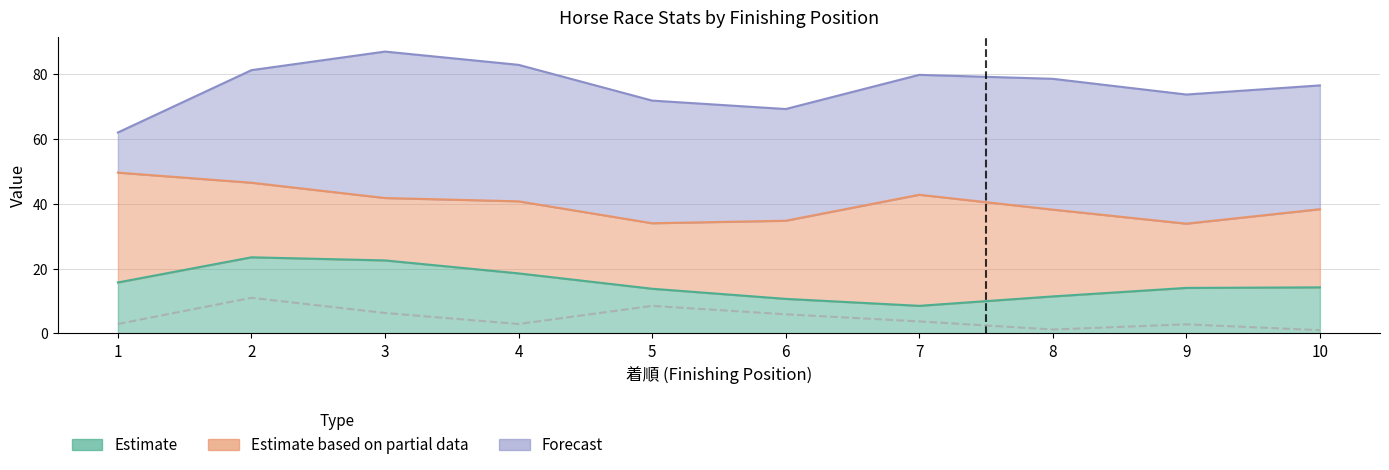

Is it true that 戦数 equals 15.6 at 1?

False